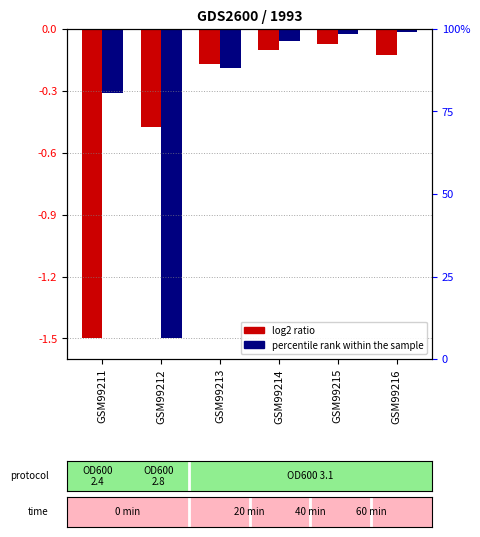

What is the average value of the col_0 series?

-0.4